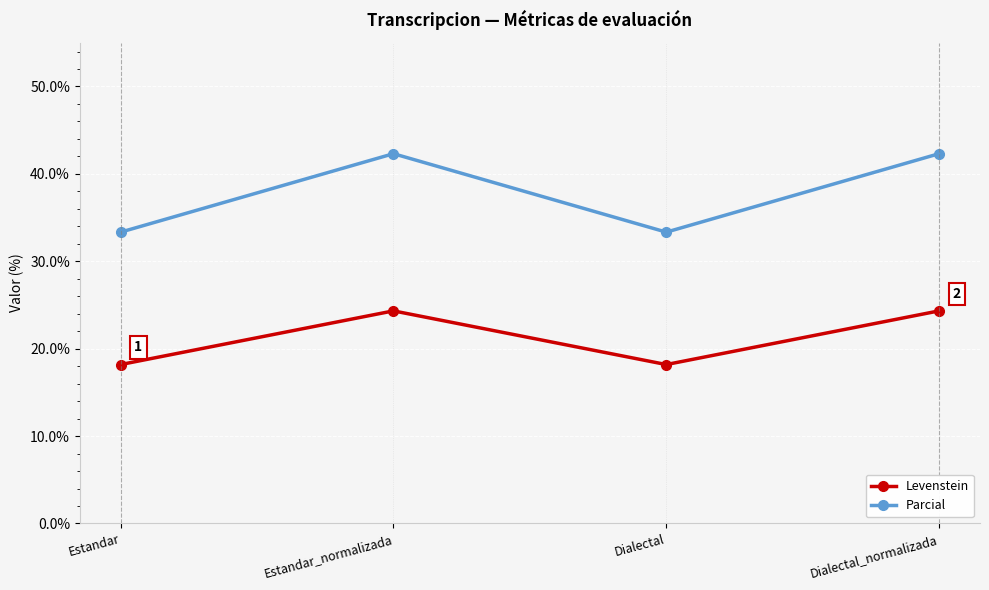

Rank the series by their maximum value, from highest to lowest.

Parcial, Levenstein